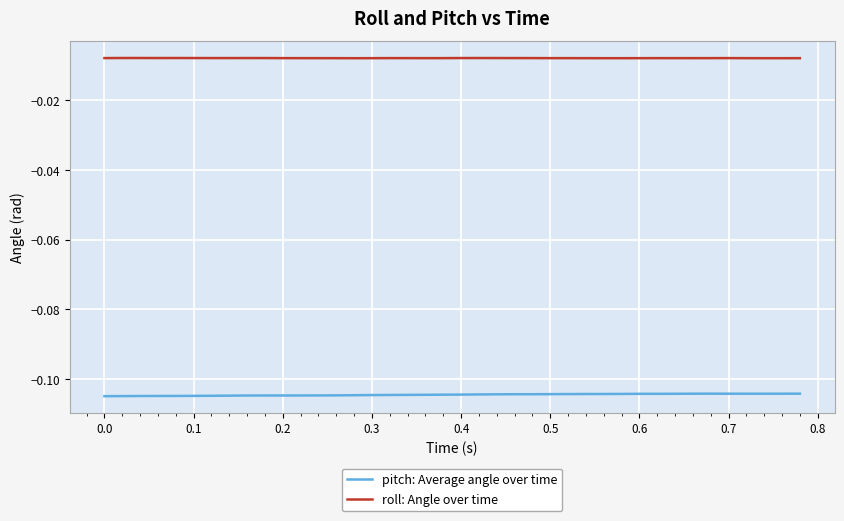

Rank the series by their maximum value, from highest to lowest.

roll: Angle over time, pitch: Average angle over time